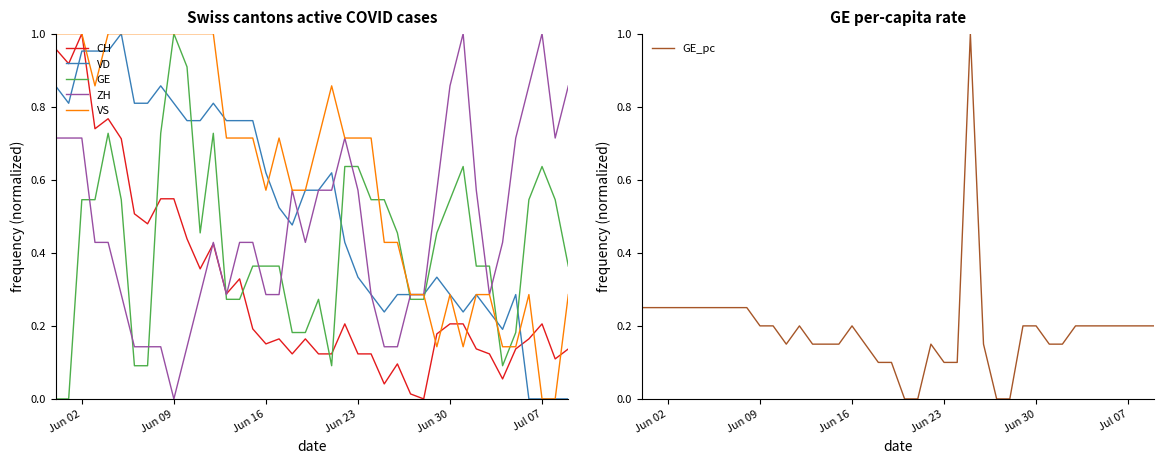

How many lines are shown in the chart?

6